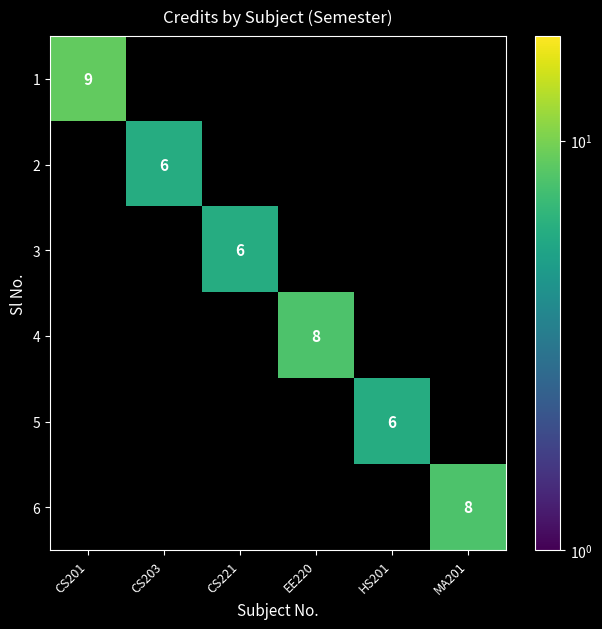

True or false: 3 has a value of 3 at CS221.

False